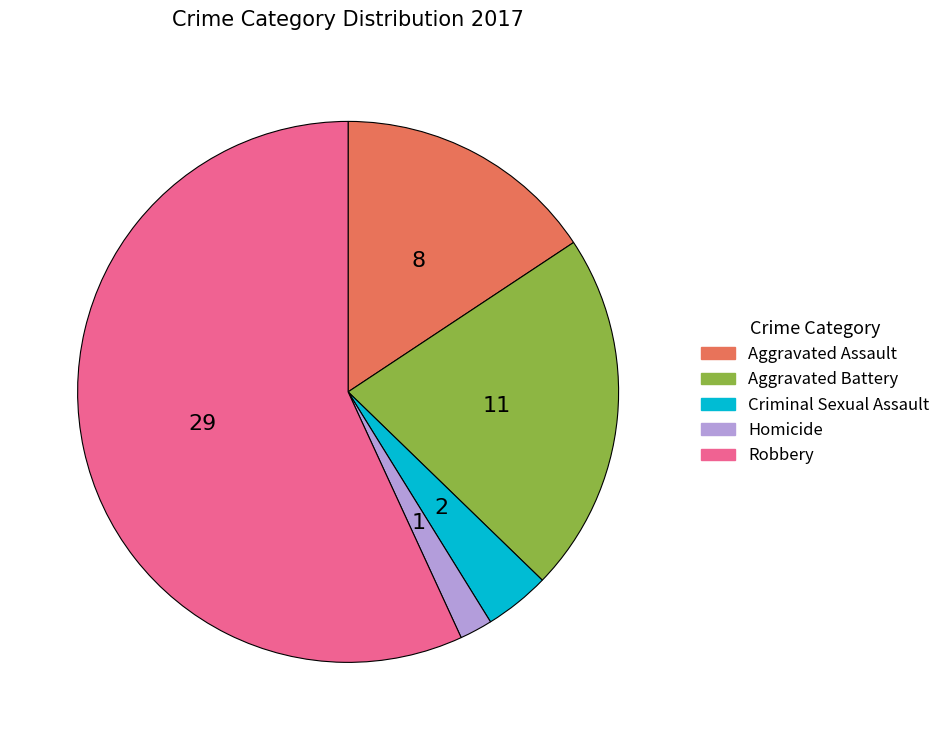

Does any single category account for the majority?

Yes